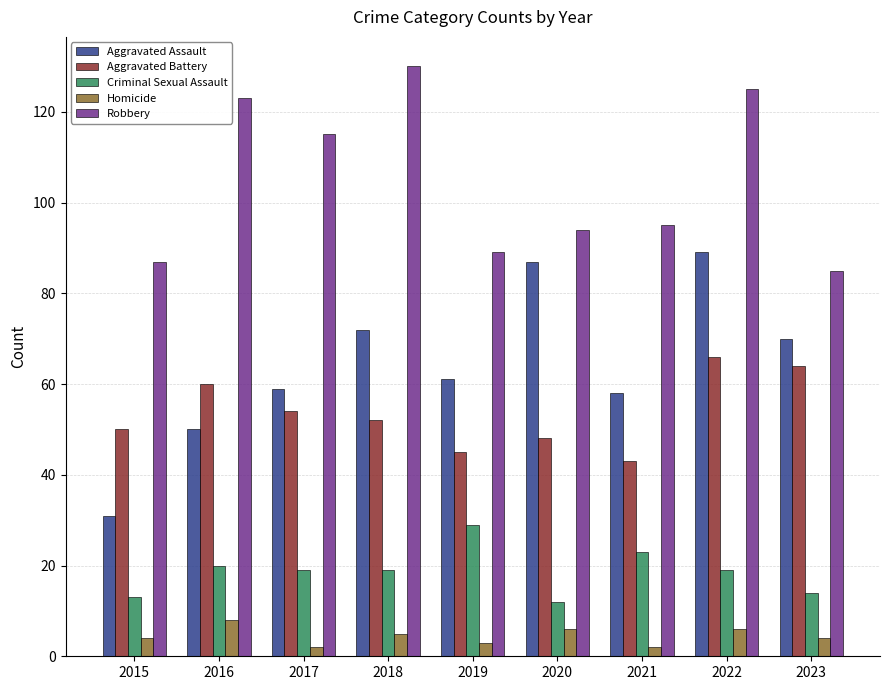

Reading left to right, extract all data points from this chart.

Aggravated Assault: 2015=31	2016=50	2017=59	2018=72	2019=61	2020=87	2021=58	2022=89	2023=70
Aggravated Battery: 2015=50	2016=60	2017=54	2018=52	2019=45	2020=48	2021=43	2022=66	2023=64
Criminal Sexual Assault: 2015=13	2016=20	2017=19	2018=19	2019=29	2020=12	2021=23	2022=19	2023=14
Homicide: 2015=4	2016=8	2017=2	2018=5	2019=3	2020=6	2021=2	2022=6	2023=4
Robbery: 2015=87	2016=123	2017=115	2018=130	2019=89	2020=94	2021=95	2022=125	2023=85